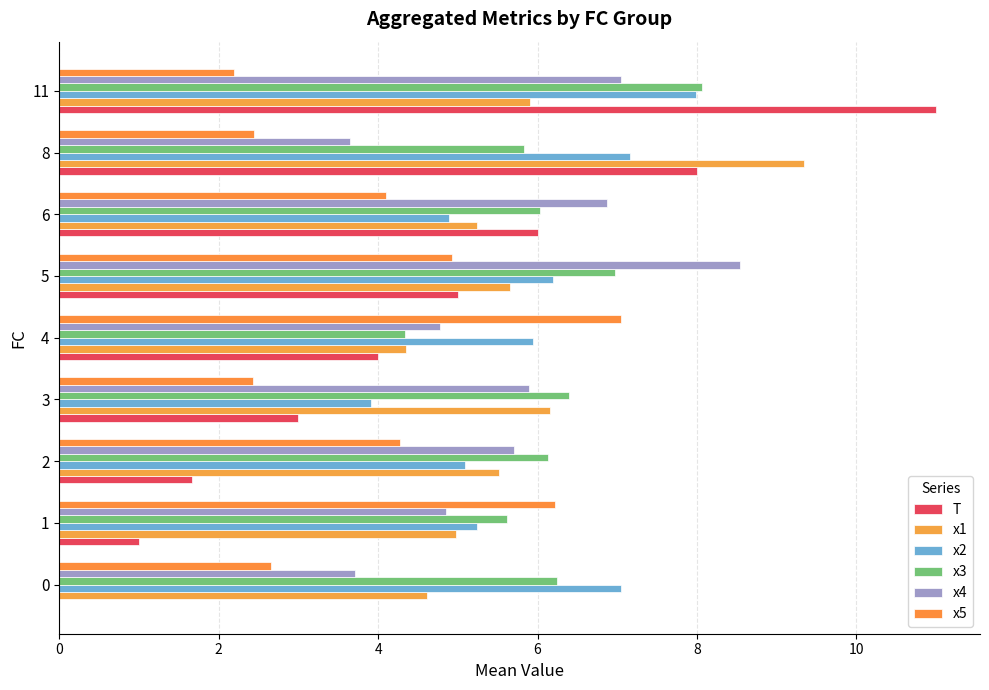

List the series in order of their peak value, lowest first.

x5, x2, x3, x4, x1, T